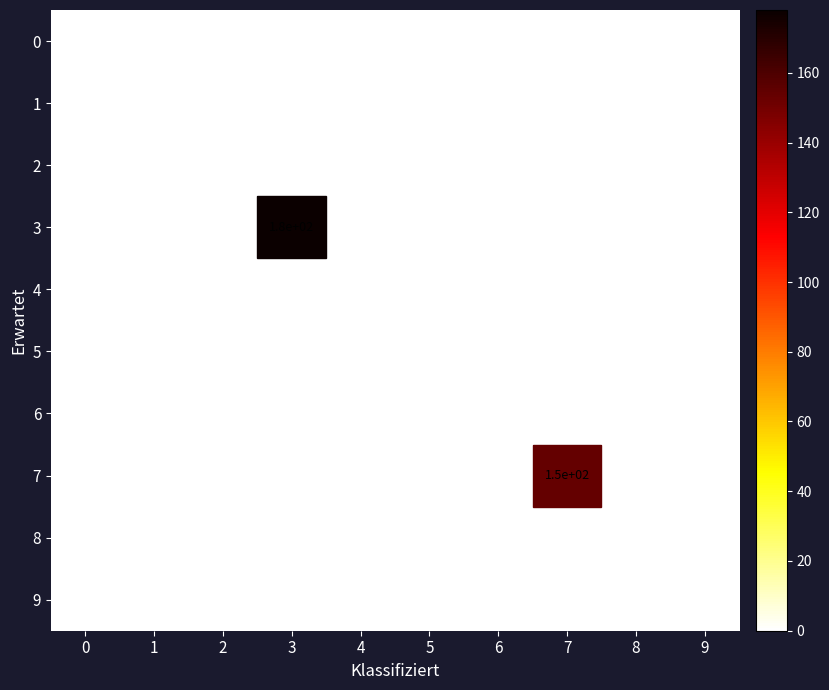

The value of 3 at 5 is 69. True or false?

False